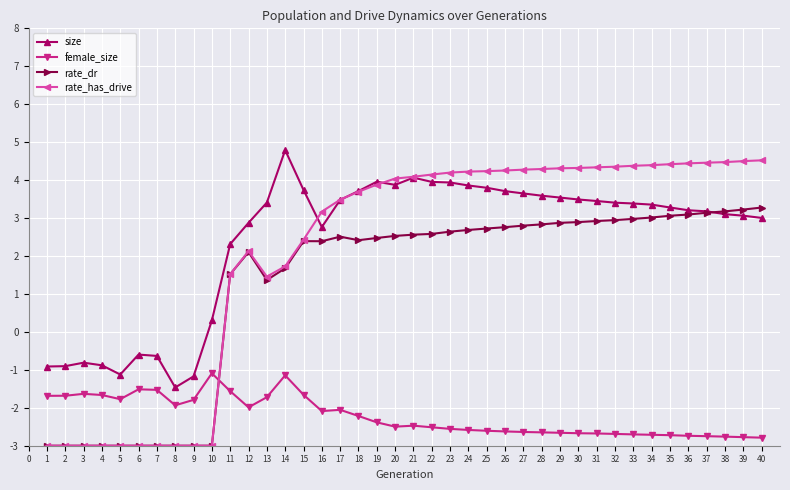

Is it true that rate_has_drive equals -1.6 at 3?

False